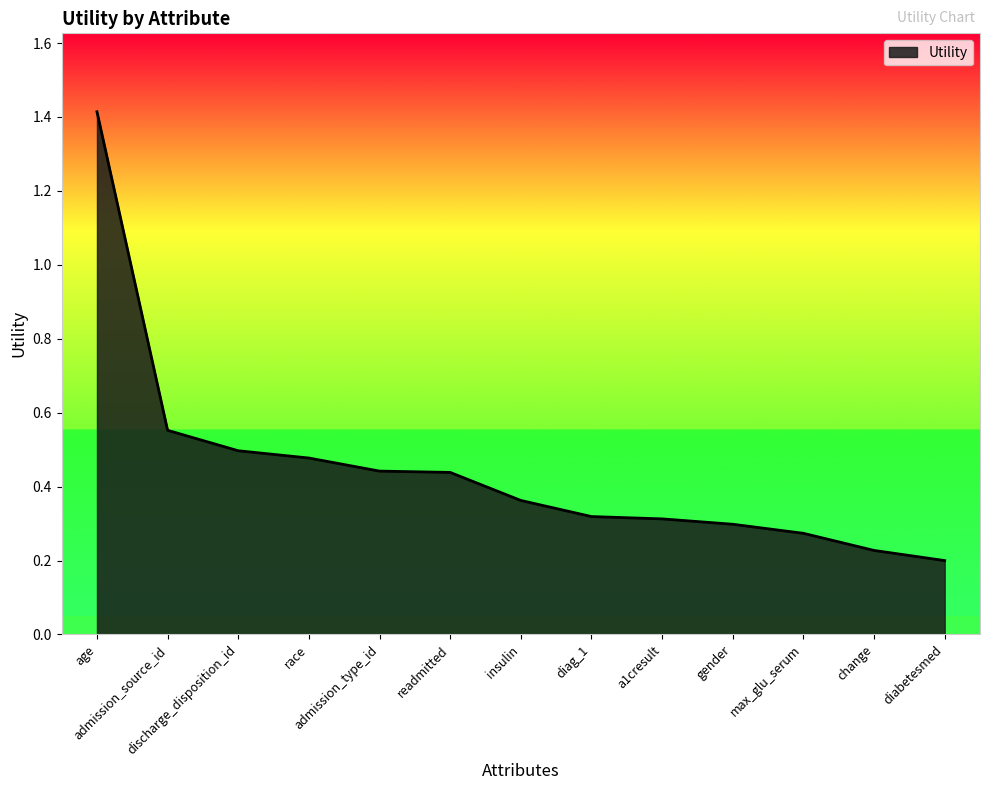

What is the maximum value shown in the chart?

1.4